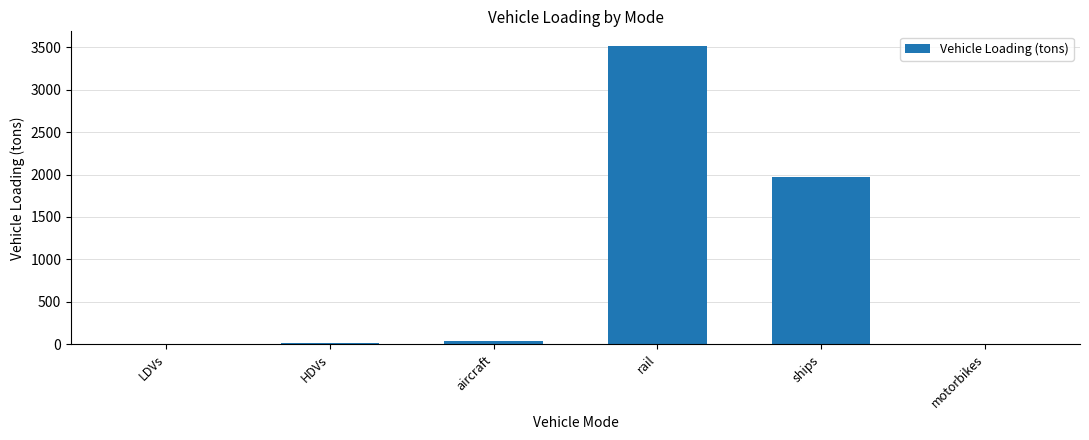

At which label is the value closest to 1756?

ships